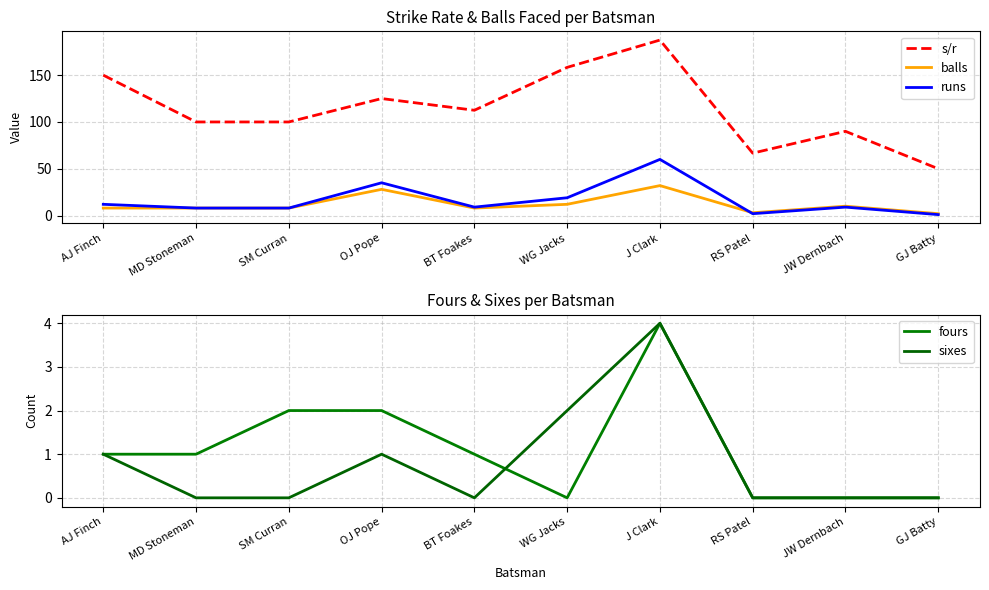

True or false: runs and sixes intersect in this chart.

False